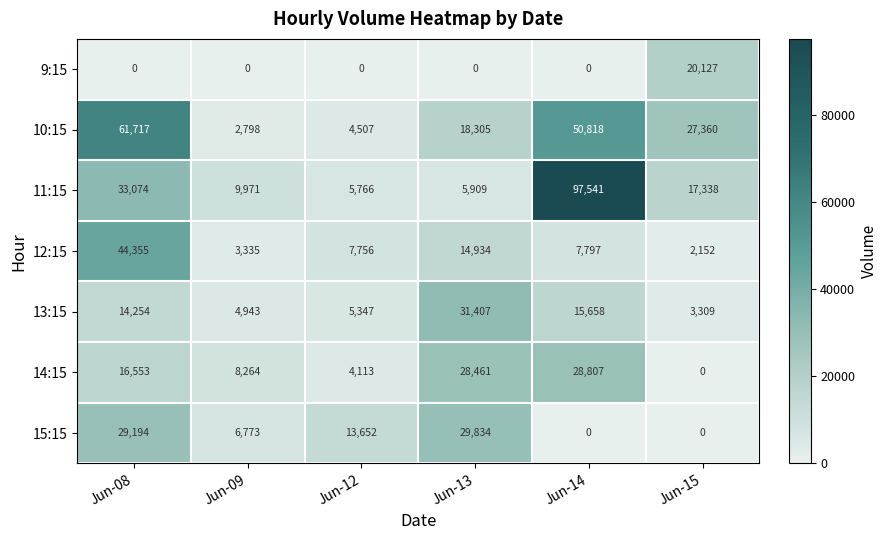

True or false: 13:15 has a value of 4943 at Jun-09.

True